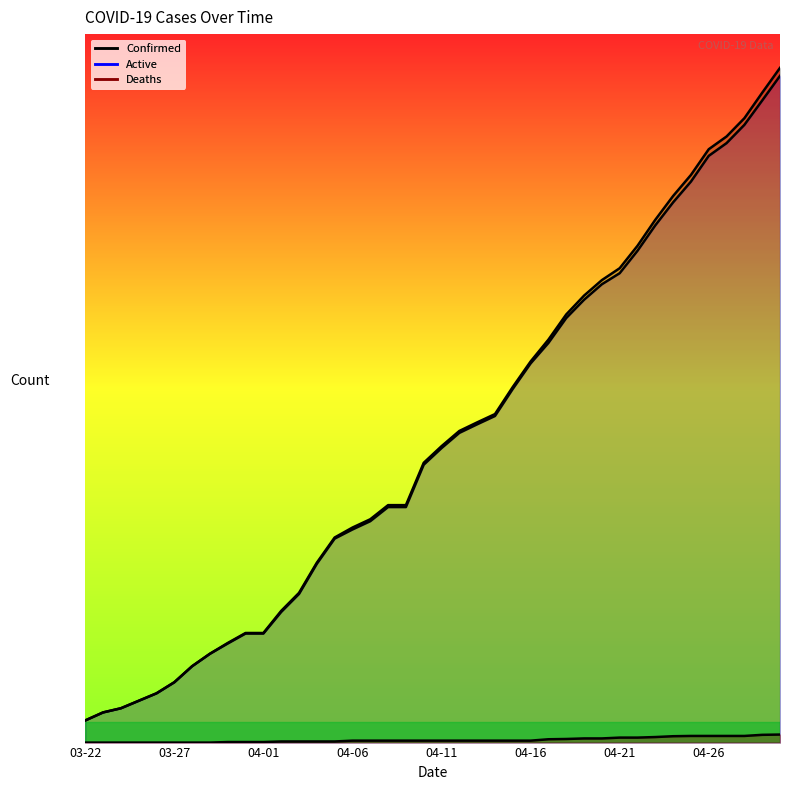

Reading left to right, what are all the values shown in this chart?

Confirmed: 03-22=80	03-23=109	03-24=124	03-25=151	03-26=178	03-27=218	03-28=276	03-29=321	03-30=360	03-31=396	04-01=396	04-02=476	04-03=541	04-04=650	04-05=741	04-06=777	04-07=807	04-08=858	04-09=858	04-10=1011	04-11=1071	04-12=1126	04-13=1157	04-14=1187	04-15=1285	04-16=1377	04-17=1456	04-18=1547	04-19=1615	04-20=1671	04-21=1714	04-22=1795	04-23=1889	04-24=1975	04-25=2051	04-26=2144	04-27=2190	04-28=2256	04-29=2348	04-30=2438
Deaths: 03-22=0	03-23=0	03-24=0	03-25=0	03-26=0	03-27=0	03-28=0	03-29=0	03-30=2	03-31=2	04-01=2	04-02=4	04-03=4	04-04=4	04-05=4	04-06=7	04-07=7	04-08=7	04-09=7	04-10=7	04-11=7	04-12=7	04-13=7	04-14=7	04-15=7	04-16=7	04-17=12	04-18=13	04-19=15	04-20=15	04-21=18	04-22=18	04-23=20	04-24=23	04-25=24	04-26=24	04-27=24	04-28=24	04-29=28	04-30=29
Active: 03-22=80	03-23=109	03-24=124	03-25=151	03-26=178	03-27=218	03-28=276	03-29=321	03-30=358	03-31=394	04-01=394	04-02=472	04-03=537	04-04=646	04-05=737	04-06=770	04-07=800	04-08=851	04-09=851	04-10=1004	04-11=1064	04-12=1119	04-13=1150	04-14=1180	04-15=1278	04-16=1370	04-17=1444	04-18=1534	04-19=1600	04-20=1656	04-21=1696	04-22=1777	04-23=1869	04-24=1952	04-25=2027	04-26=2120	04-27=2166	04-28=2232	04-29=2320	04-30=2409